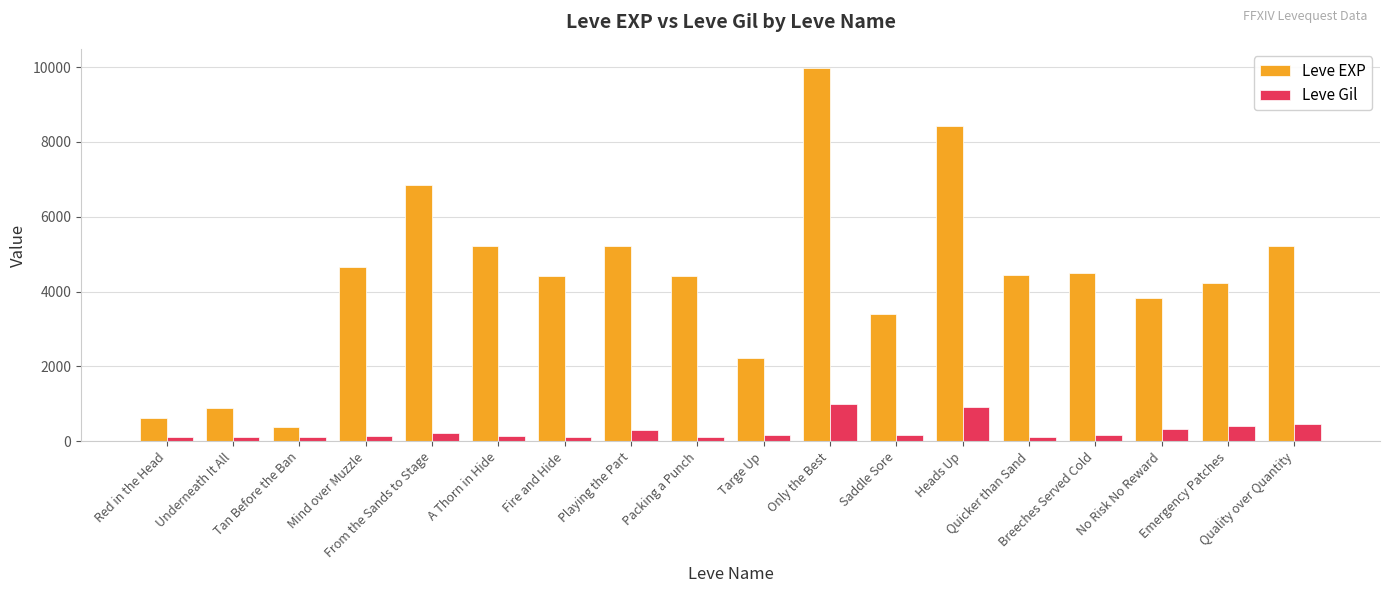

What are all the series names shown in the legend?

Leve EXP, Leve Gil